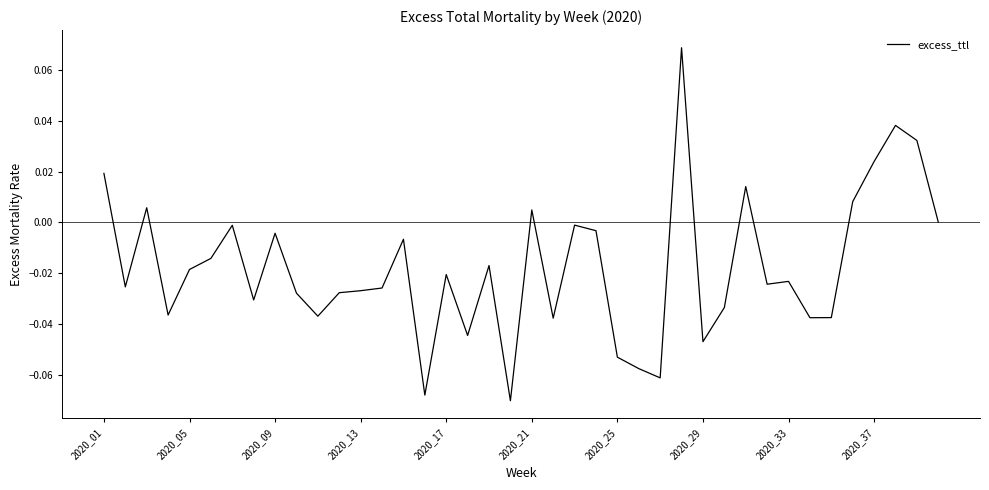

What is the sum of all values?

-0.7